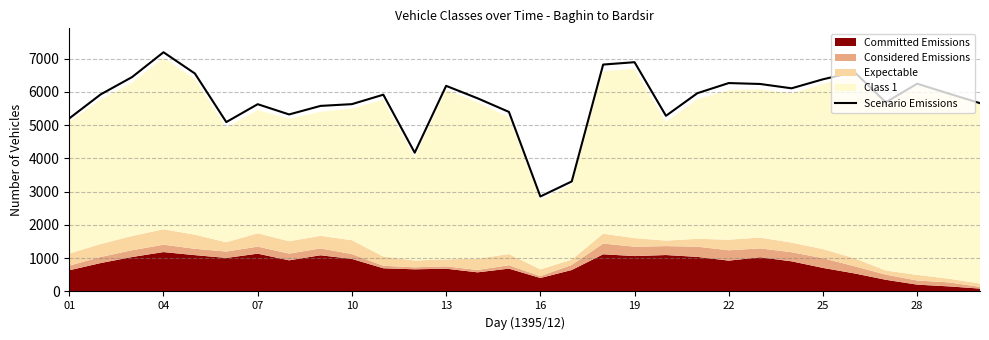

What is the average value?

5744